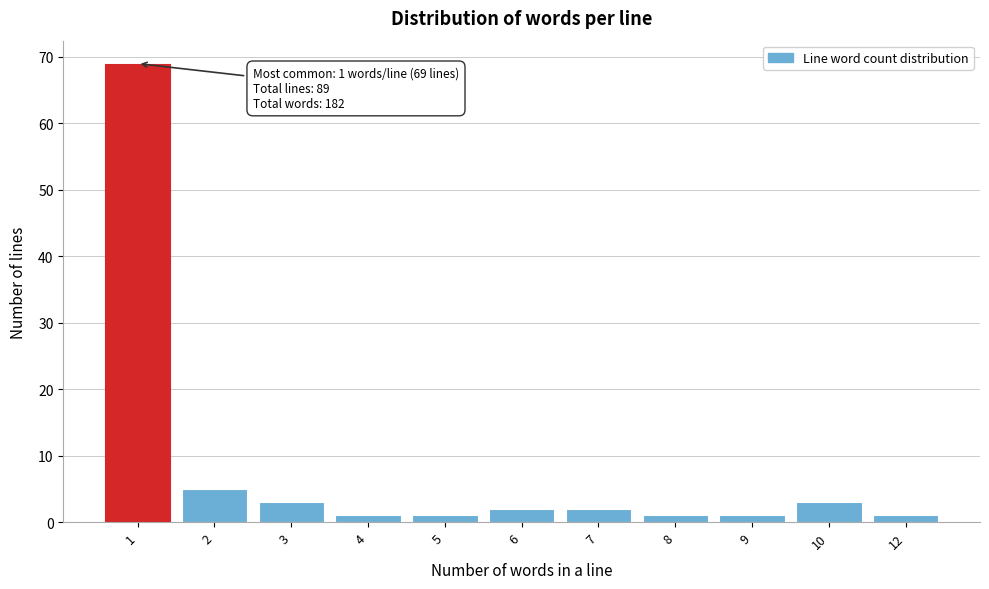

Reading right to left, what are all the values shown in this chart?

12=1	10=3	9=1	8=1	7=2	6=2	5=1	4=1	3=3	2=5	1=69